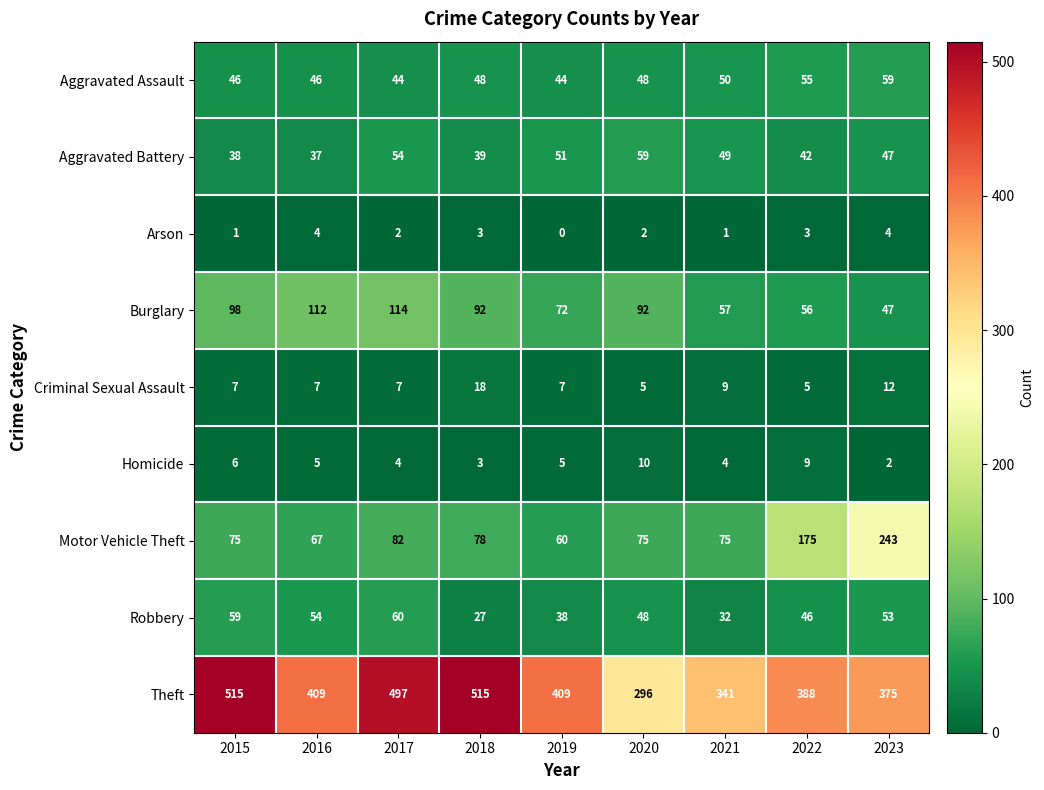

At how many categories does at least one series exceed 335?

8